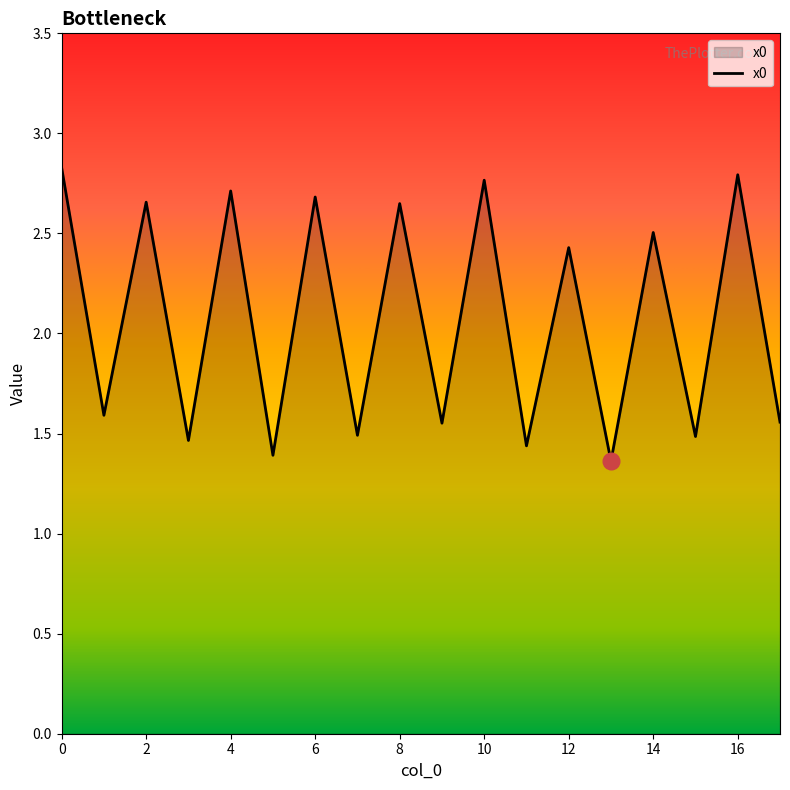

What is the greatest value displayed?

2.8